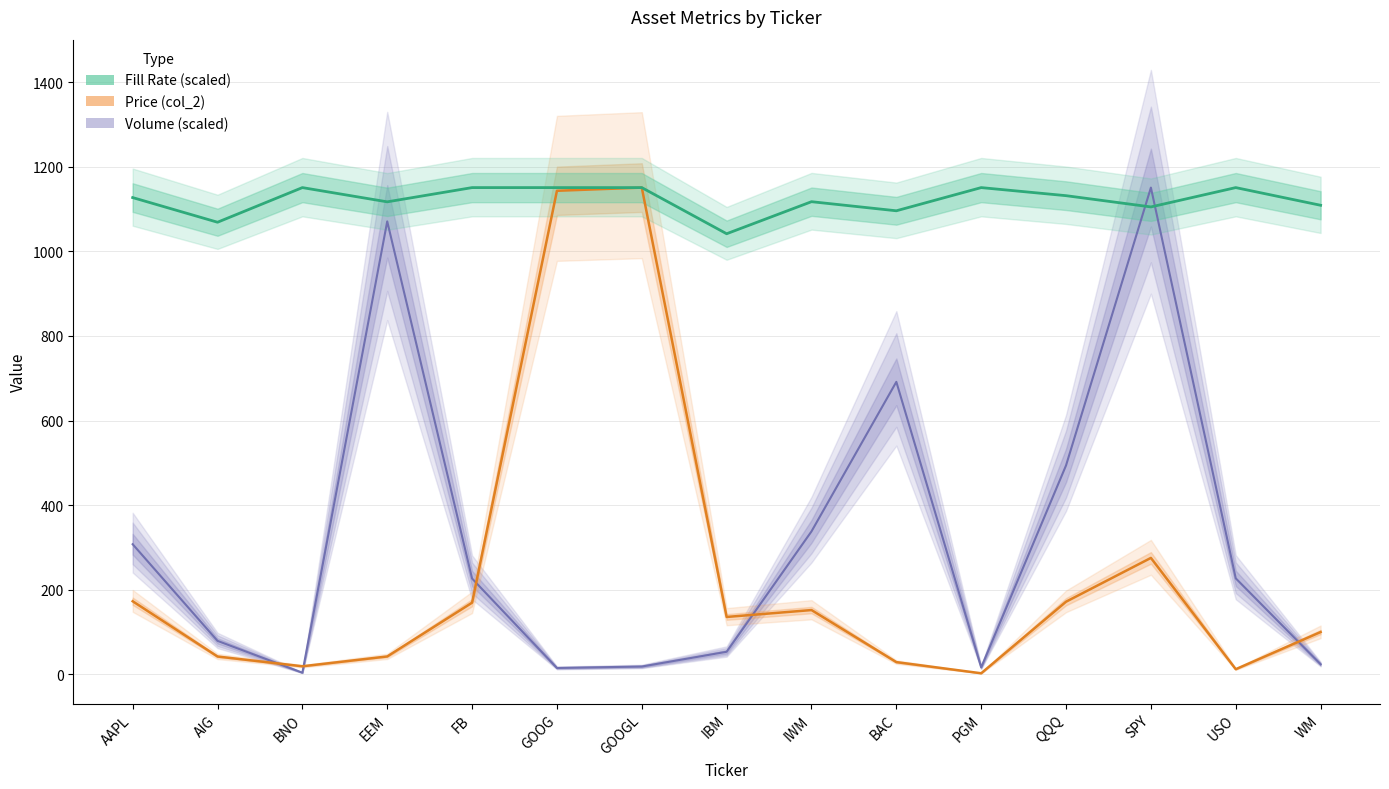

What value does the Volume Share (col_3_norm) series have at IWM?

337.7